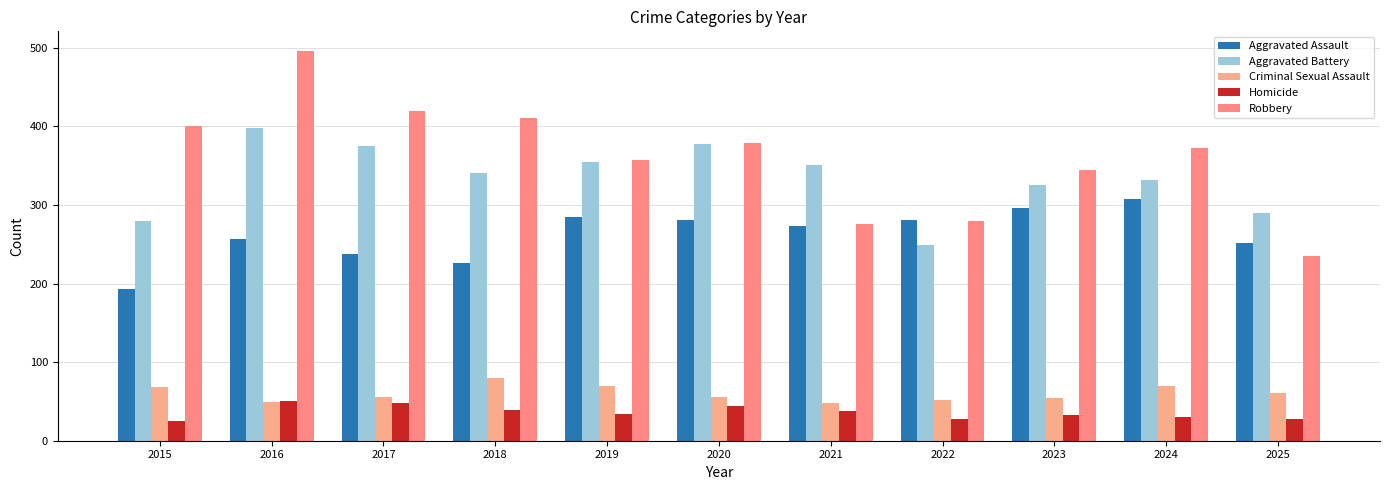

At how many categories does at least one series exceed 436?

1